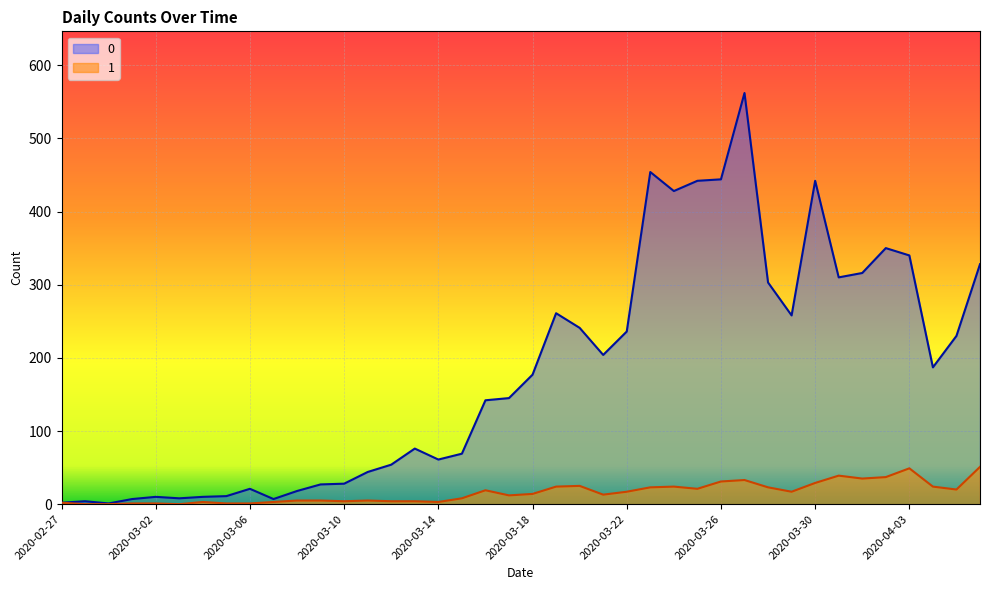

What is the average value of the 0 series?

181